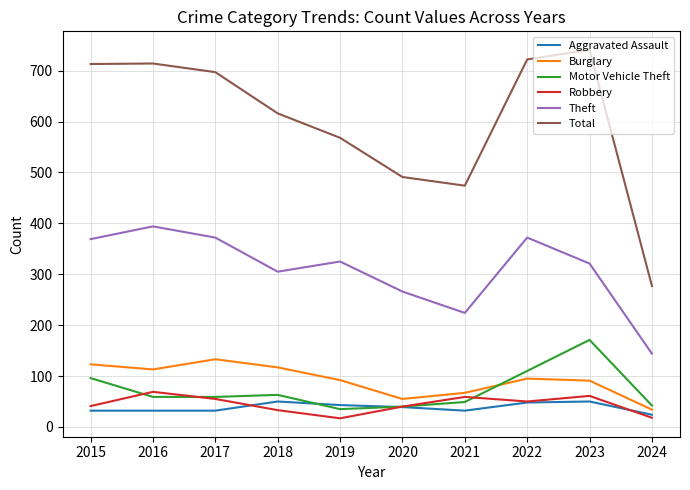

The value of Motor Vehicle Theft at 2021 is 49. True or false?

True